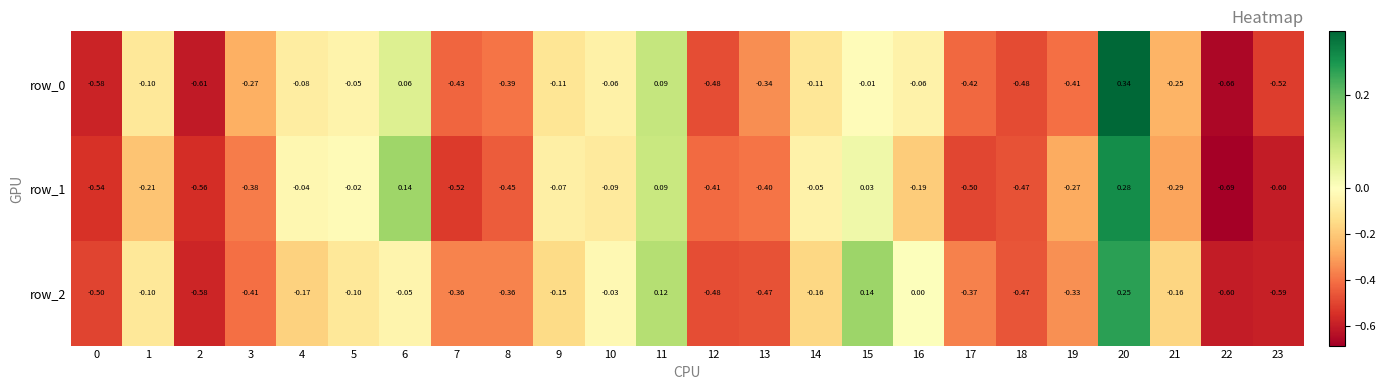

Is the value of row_1 at 0 greater than the value of row_2 at 8?

No